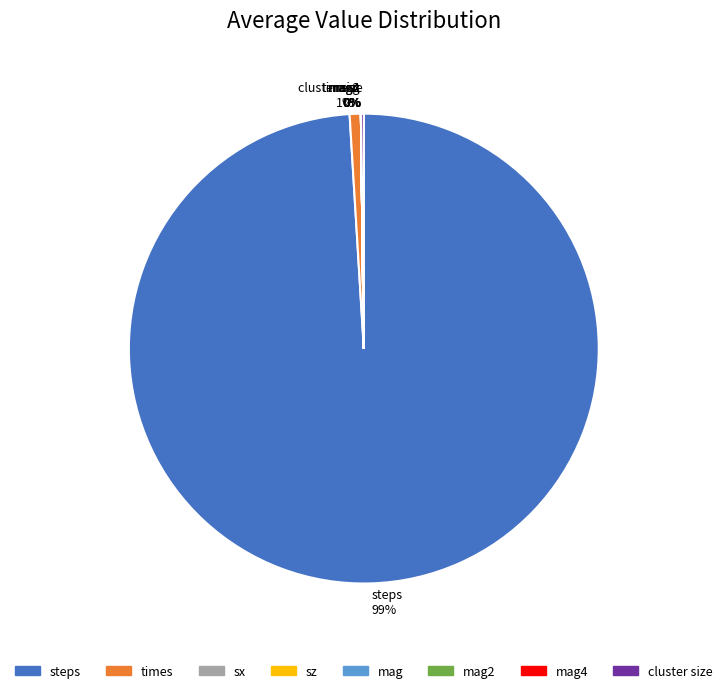

Which category has the biggest portion of the pie?

steps 99%